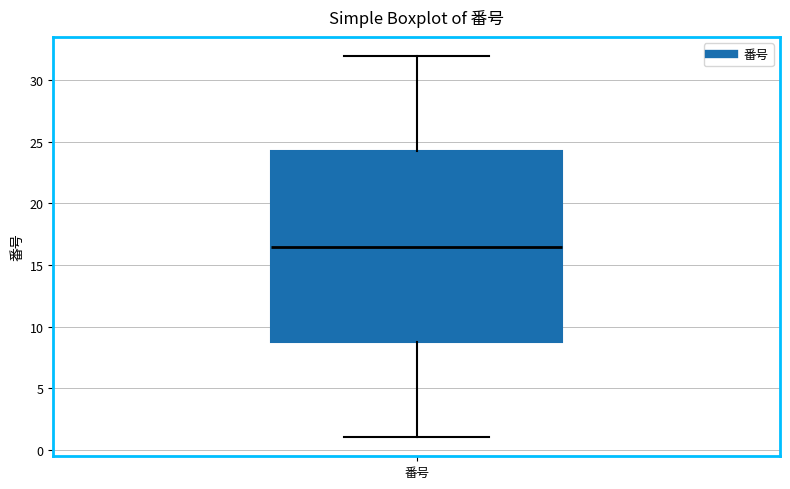

Read this box plot against the y-axis: the position of the median line, the range covered by the box, and the ends of both whiskers. The values are not printed on the chart, so give them approximately, as read against the axis.

median 16.5, box 9.0 to 24.5, whiskers 1.0 to 32.0